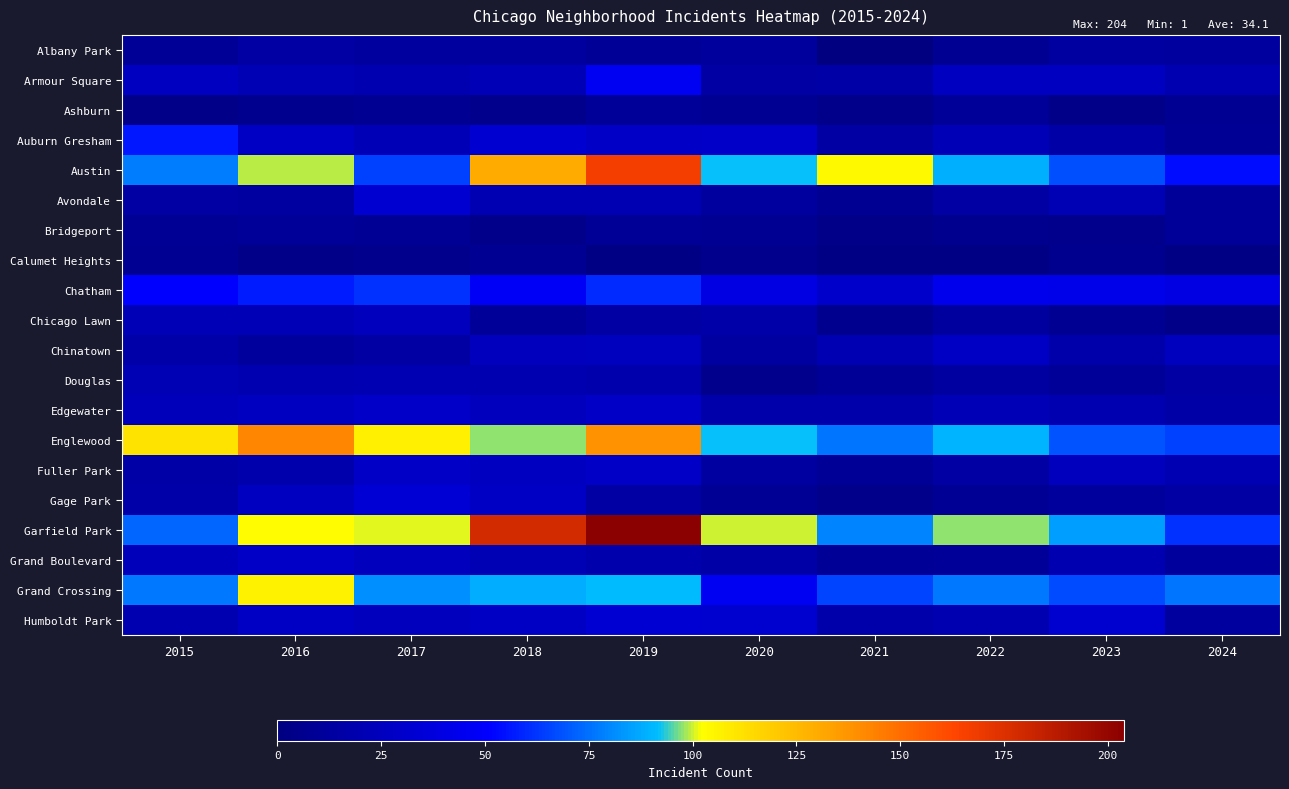

Reading right to left, list all the values displayed in this chart.

Albany Park: 2024=13	2023=14	2022=8	2021=1	2020=12	2019=10	2018=13	2017=13	2016=15	2015=10
Armour Square: 2024=20	2023=27	2022=27	2021=16	2020=15	2019=47	2018=23	2017=20	2016=22	2015=27
Ashburn: 2024=8	2023=4	2022=11	2021=5	2020=8	2019=11	2018=6	2017=8	2016=7	2015=4
Auburn Gresham: 2024=9	2023=16	2022=23	2021=15	2020=30	2019=29	2018=33	2017=23	2016=28	2015=56
Austin: 2024=54	2023=68	2022=89	2021=104	2020=92	2019=167	2018=130	2017=65	2016=99	2015=78
Avondale: 2024=11	2023=22	2022=15	2021=8	2020=13	2019=21	2018=21	2017=33	2016=14	2015=15
Bridgeport: 2024=11	2023=6	2022=7	2021=4	2020=8	2019=10	2018=5	2017=9	2016=11	2015=9
Calumet Heights: 2024=3	2023=7	2022=3	2021=3	2020=6	2019=3	2018=8	2017=6	2016=4	2015=8
Chatham: 2024=40	2023=43	2022=44	2021=31	2020=40	2019=60	2018=48	2017=62	2016=57	2015=51
Chicago Lawn: 2024=4	2023=8	2022=13	2021=7	2020=17	2019=15	2018=11	2017=25	2016=23	2015=23
Chinatown: 2024=26	2023=18	2022=28	2021=21	2020=14	2019=26	2018=25	2017=15	2016=12	2015=17
Douglas: 2024=15	2023=11	2022=14	2021=10	2020=6	2019=19	2018=20	2017=21	2016=20	2015=22
Edgewater: 2024=16	2023=20	2022=23	2021=18	2020=18	2019=29	2018=25	2017=30	2016=27	2015=24
Englewood: 2024=65	2023=69	2022=90	2021=76	2020=92	2019=138	2018=98	2017=107	2016=142	2015=111
Fuller Park: 2024=21	2023=25	2022=15	2021=10	2020=14	2019=29	2018=27	2017=29	2016=19	2015=16
Gage Park: 2024=15	2023=12	2022=9	2021=5	2020=9	2019=15	2018=28	2017=35	2016=27	2015=17
Garfield Park: 2024=62	2023=85	2022=98	2021=79	2020=100	2019=204	2018=178	2017=101	2016=103	2015=73
Grand Boulevard: 2024=12	2023=20	2022=11	2021=10	2020=16	2019=19	2018=22	2017=25	2016=29	2015=24
Grand Crossing: 2024=76	2023=67	2022=77	2021=66	2020=47	2019=91	2018=88	2017=82	2016=106	2015=77
Humboldt Park: 2024=13	2023=32	2022=20	2021=18	2020=32	2019=34	2018=28	2017=25	2016=28	2015=20